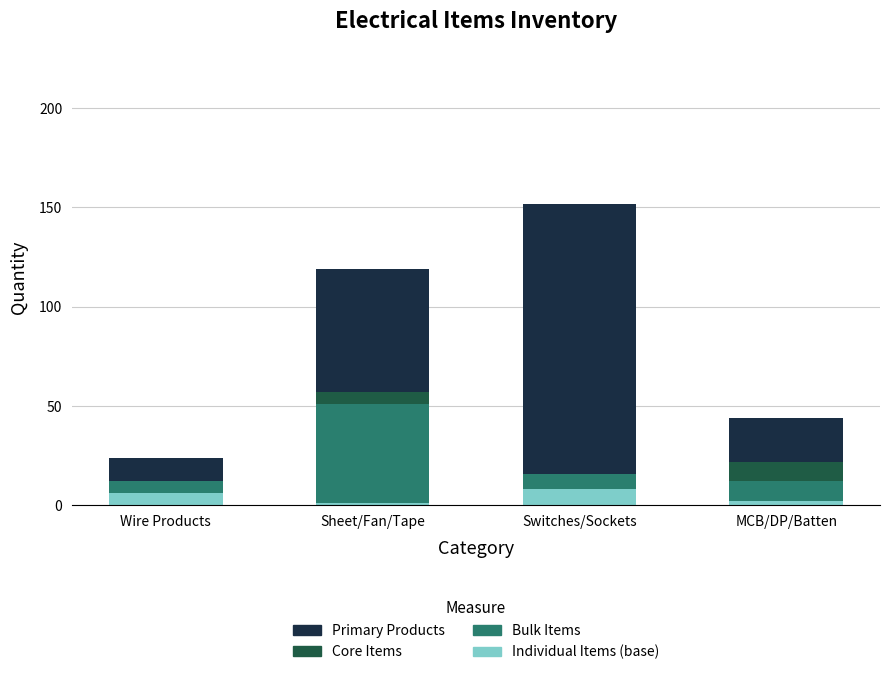

Reading left to right, transcribe the values for Individual Items (base).

Wire Products=6	Sheet/Fan/Tape=1	Switches/Sockets=8	MCB/DP/Batten=2